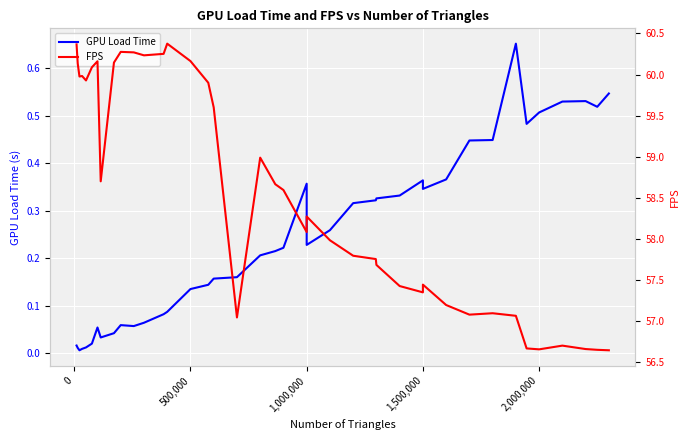

How many lines are shown in the chart?

2